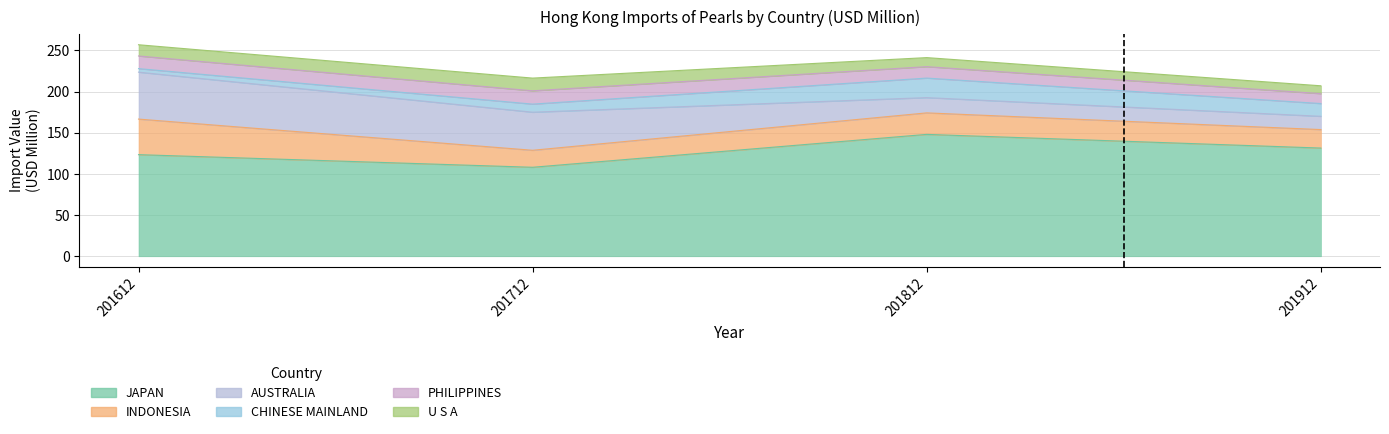

Count the number of data series in this chart.

6